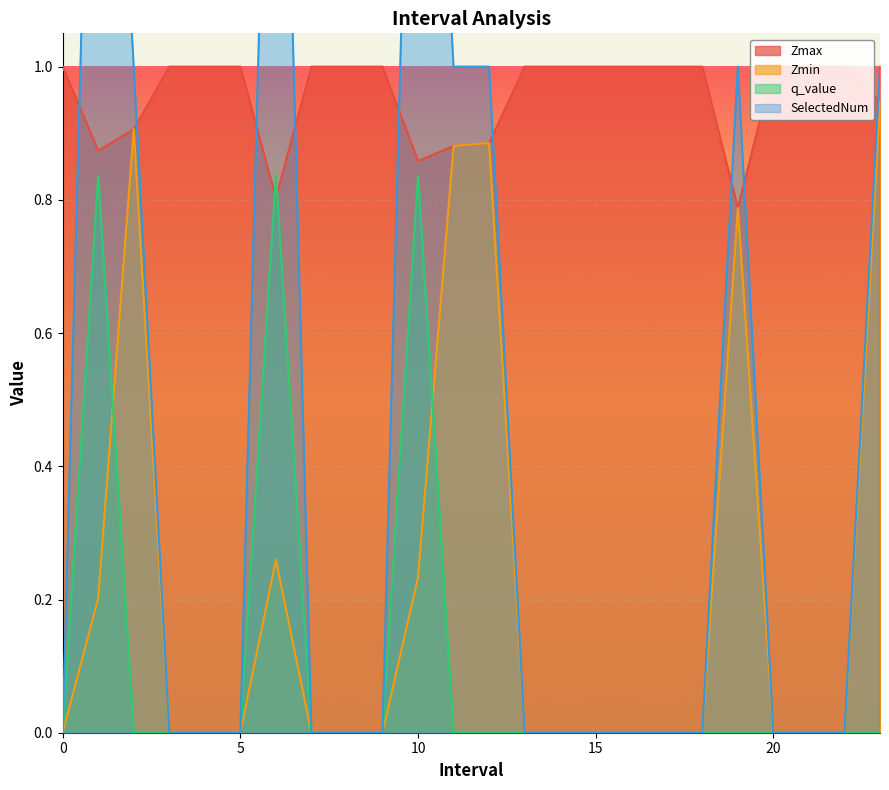

Where is the first local maximum for q_value?

1.0